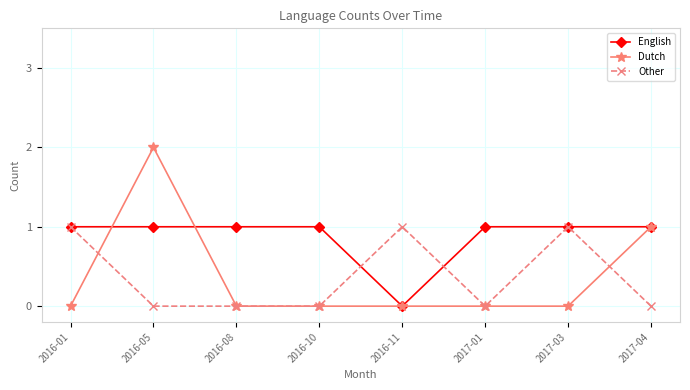

Which label corresponds to the largest value in the chart?

2016-05